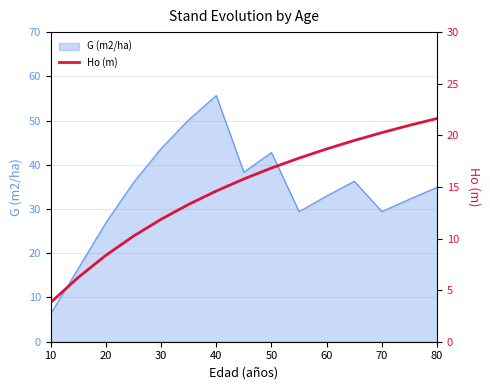

True or false: G (m2/ha) has a value of 46.6 at 80.

False